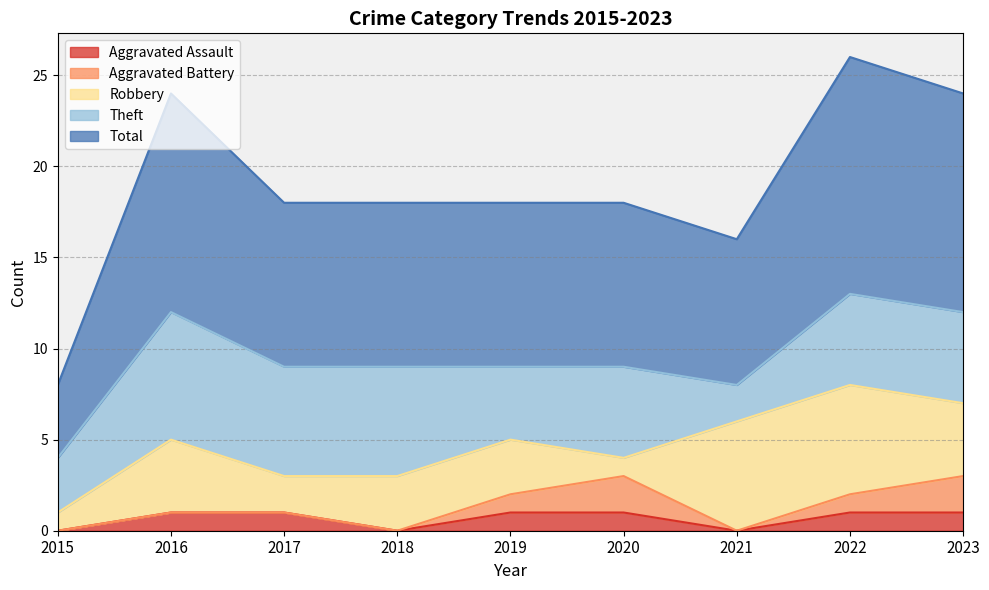

Reading left to right, extract all data points from this chart.

Aggravated Assault: 0	1	1	0	1	1	0	1	1
Aggravated Battery: 0	0	0	0	1	2	0	1	2
Robbery: 1	4	2	3	3	1	6	6	4
Theft: 3	7	6	6	4	5	2	5	5
Total: 4	12	9	9	9	9	8	13	12